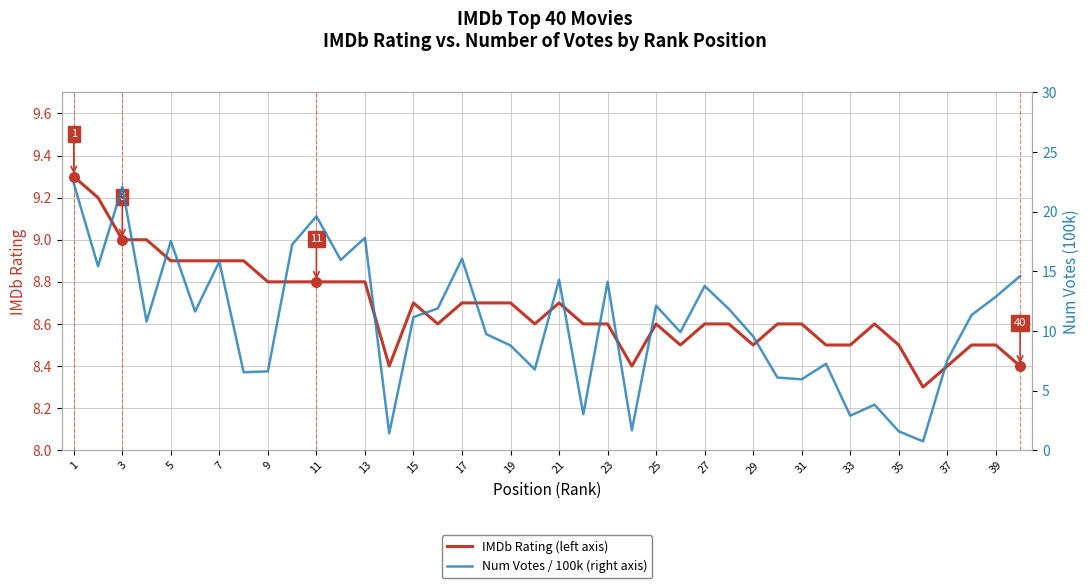

Which series reaches the maximum Y coordinate?

Num Votes / 100k (right axis)